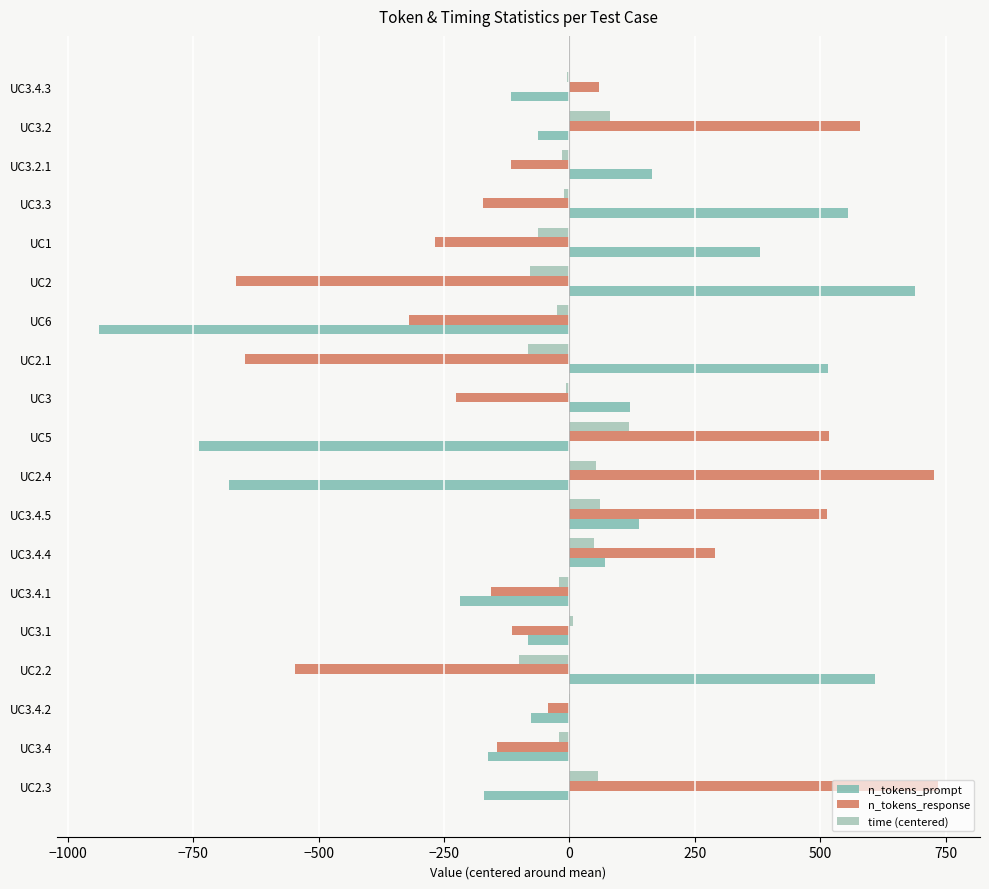

What is the greatest value displayed?

734.8